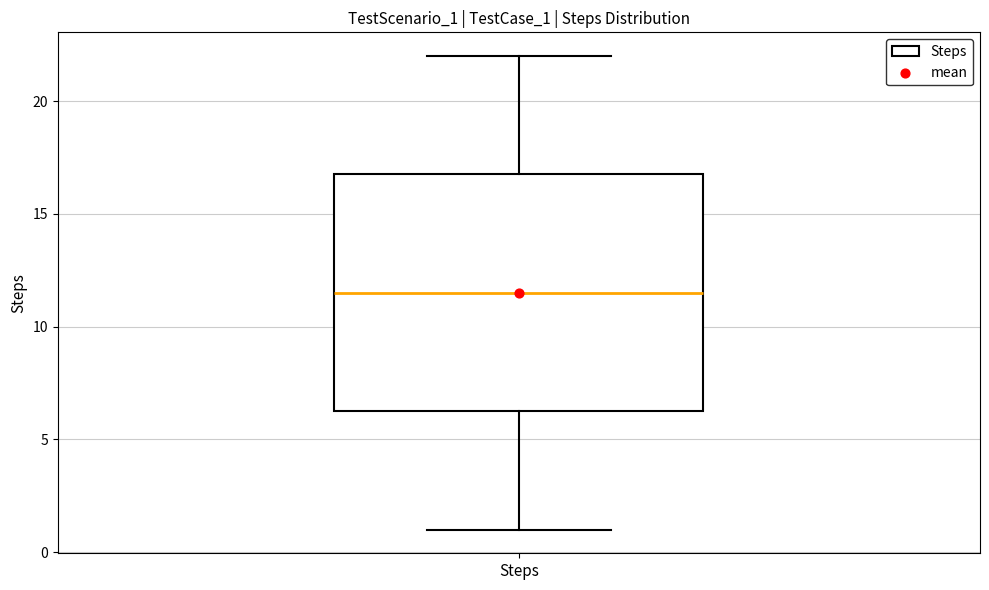

Where is the upper edge of the box for Steps on the y-axis? The values are not printed on the chart, so give them approximately, as read against the axis.

17.0